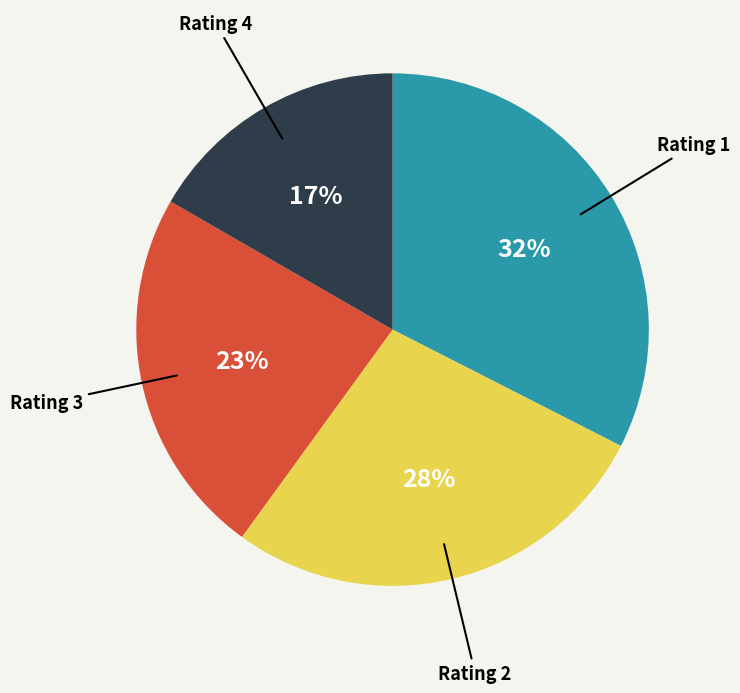

To the nearest percent, what is the average slice percentage?

25%